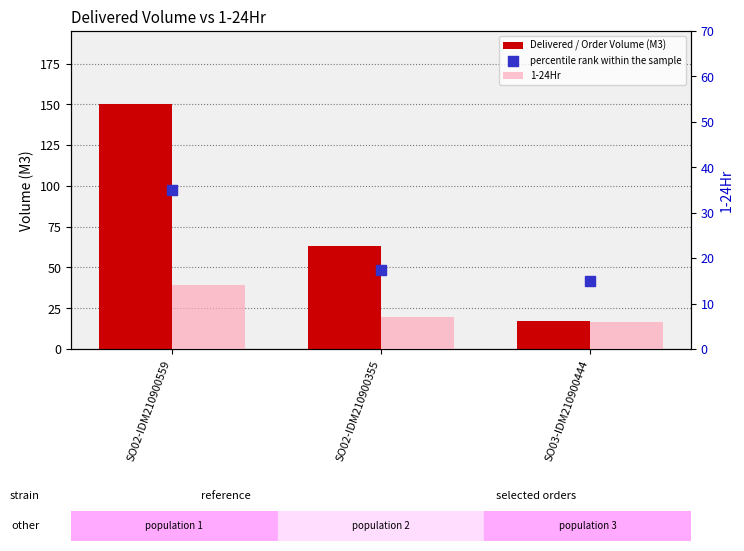

At how many categories does at least one series exceed 147?

1